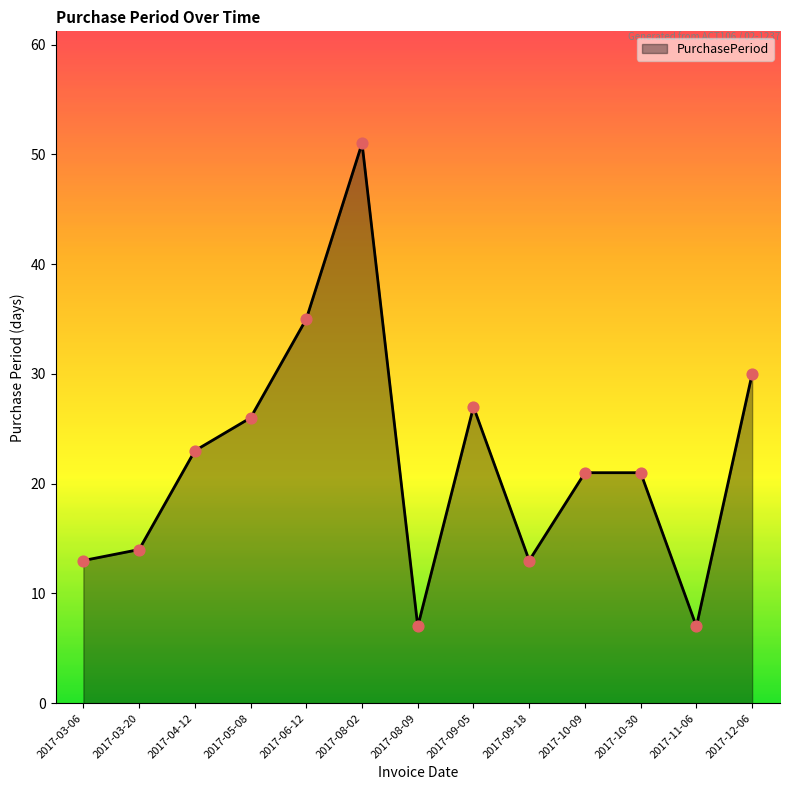

What is the change in value from 2017-06-12 to 2017-12-06?

-5